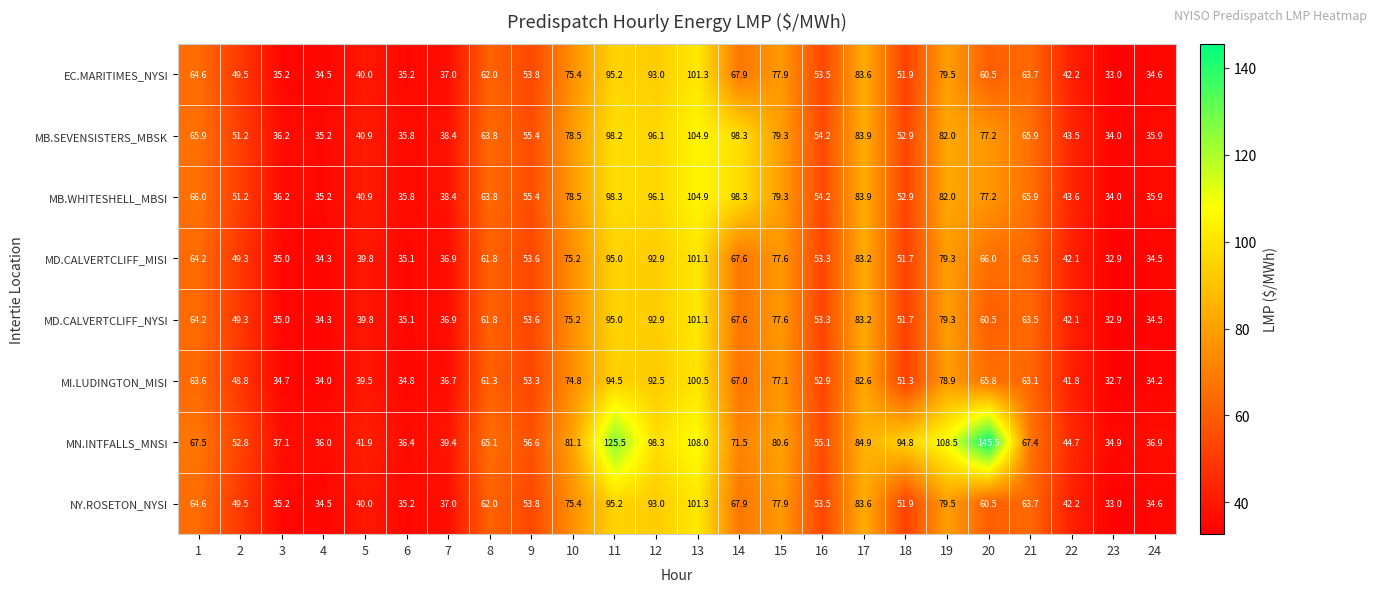

Is it true that NY.ROSETON_NYSI equals 35.2 at 3?

True